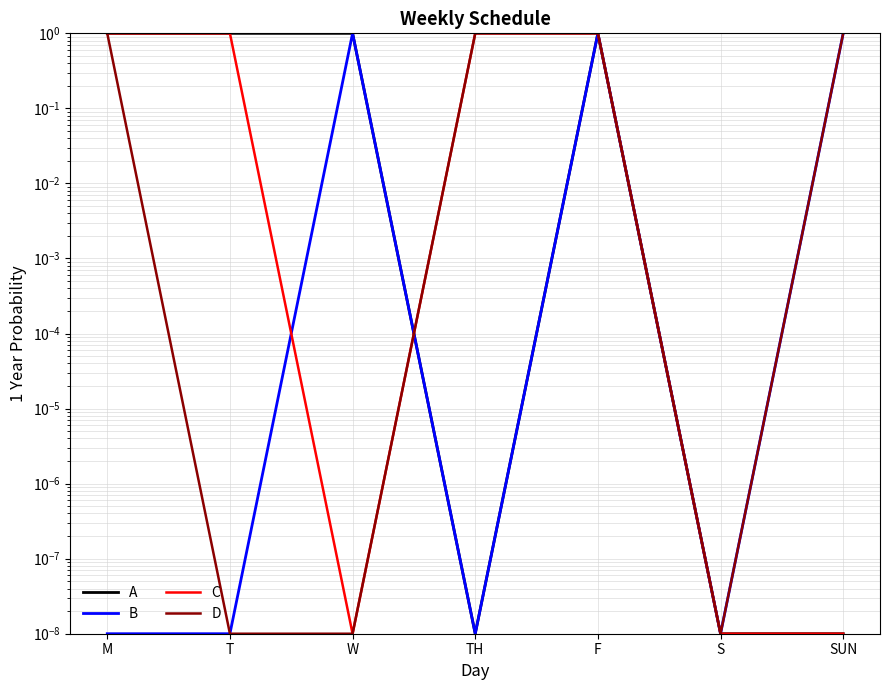

What is the greatest value displayed?

1.0